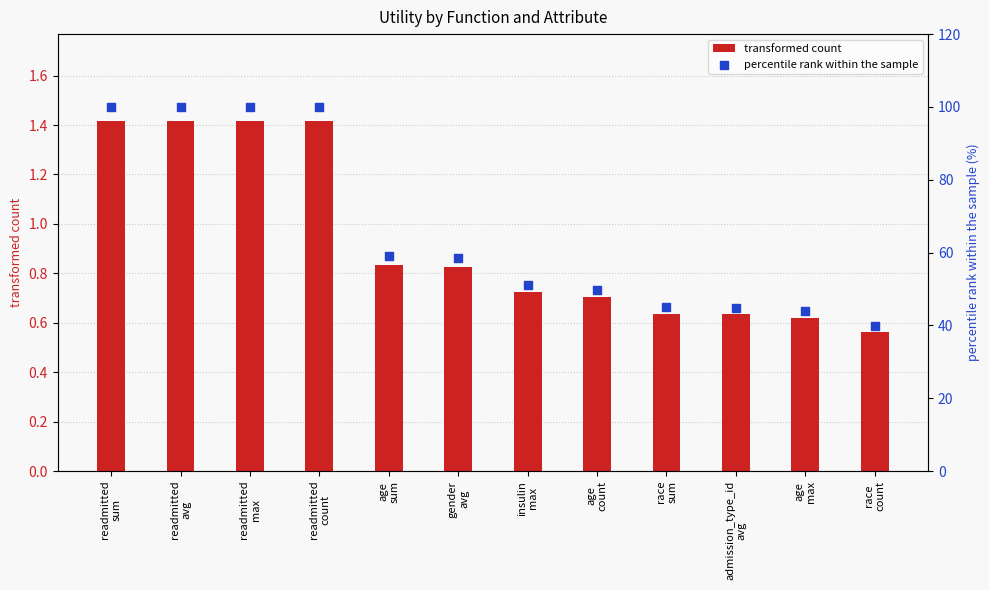

Which series has the largest total across all categories?

percentile rank within the sample